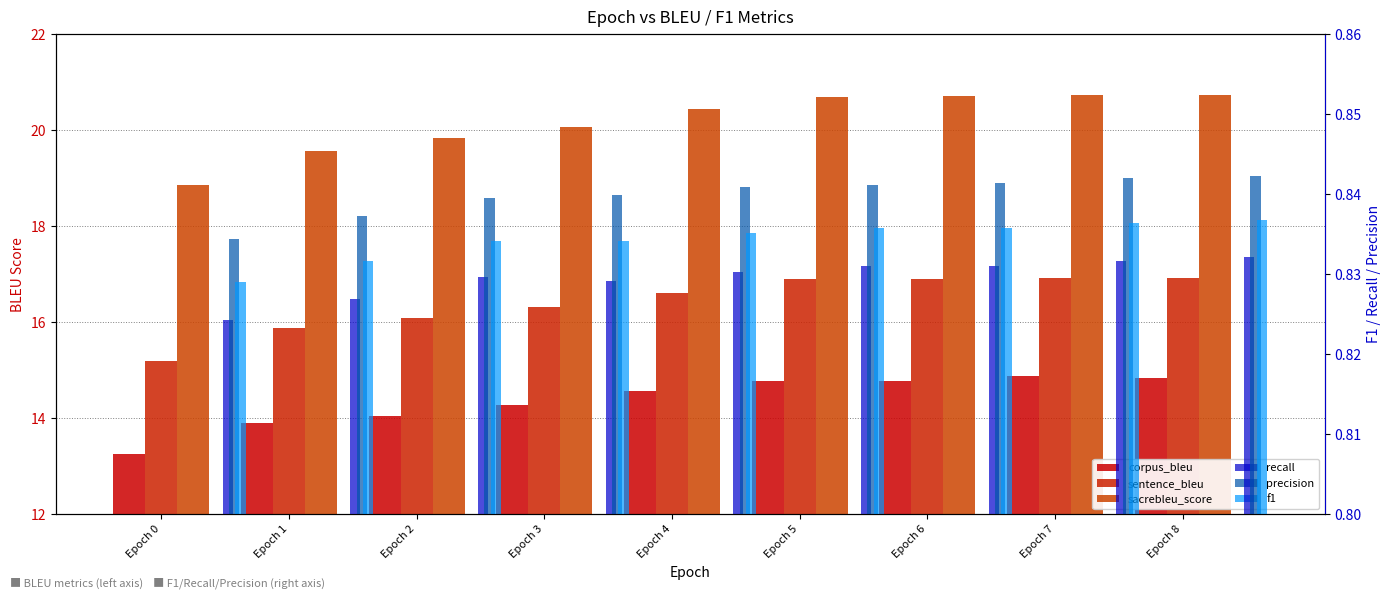

What is the sum of all precision values?

7.6